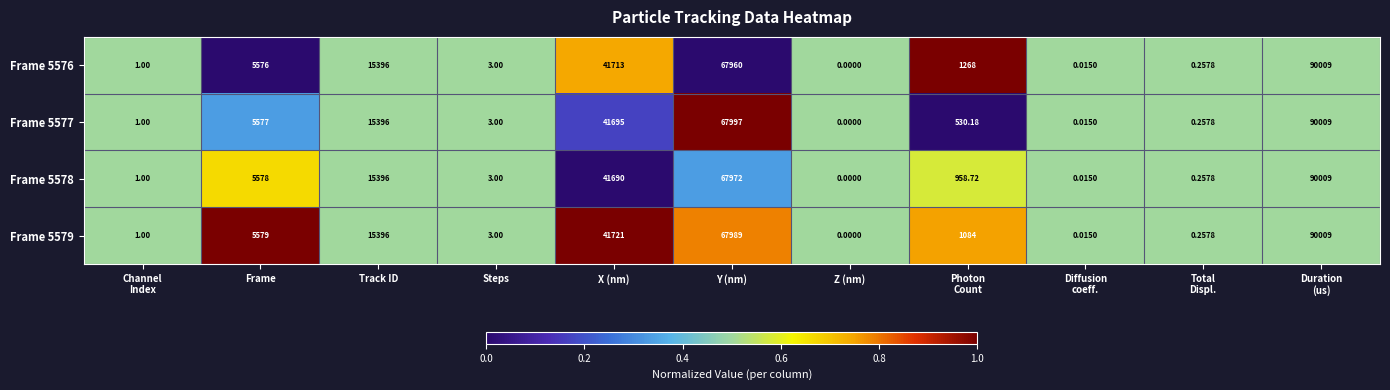

At which label is Frame 5579 closest to 45004?

X (nm)